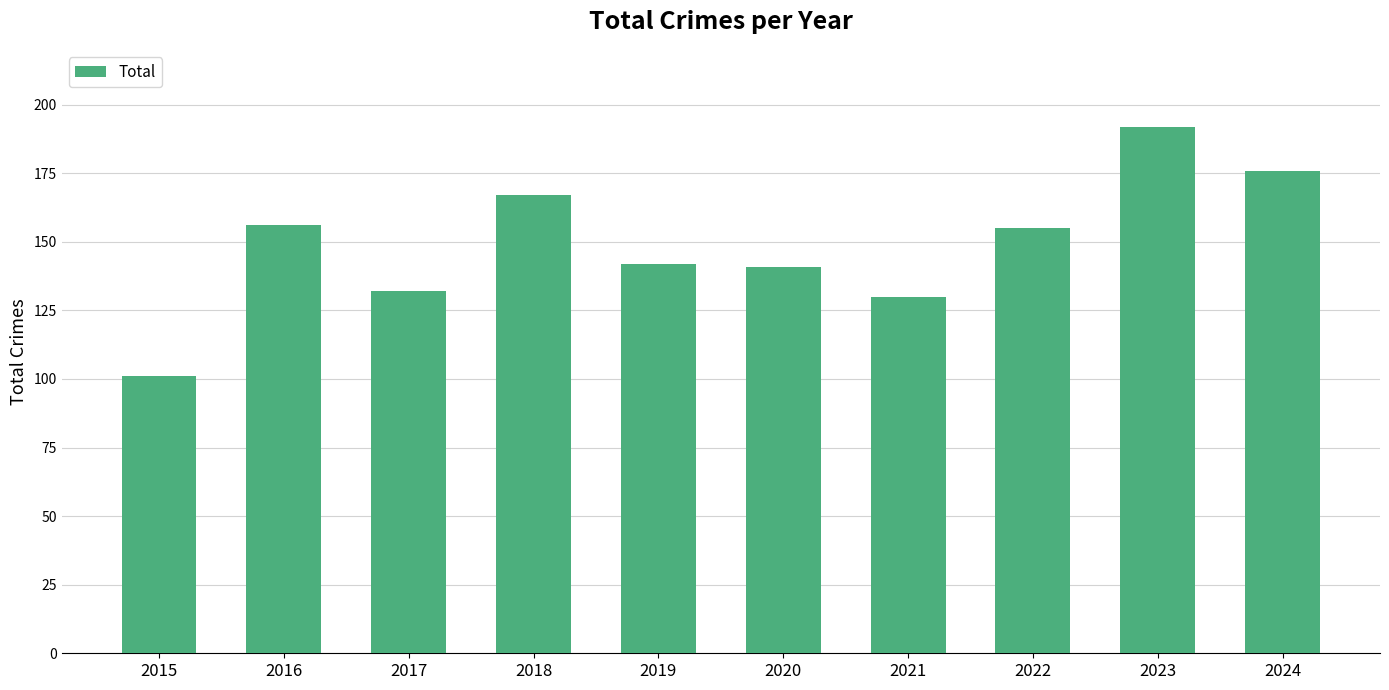

Reading right to left, what are all the values shown in this chart?

176	192	155	130	141	142	167	132	156	101